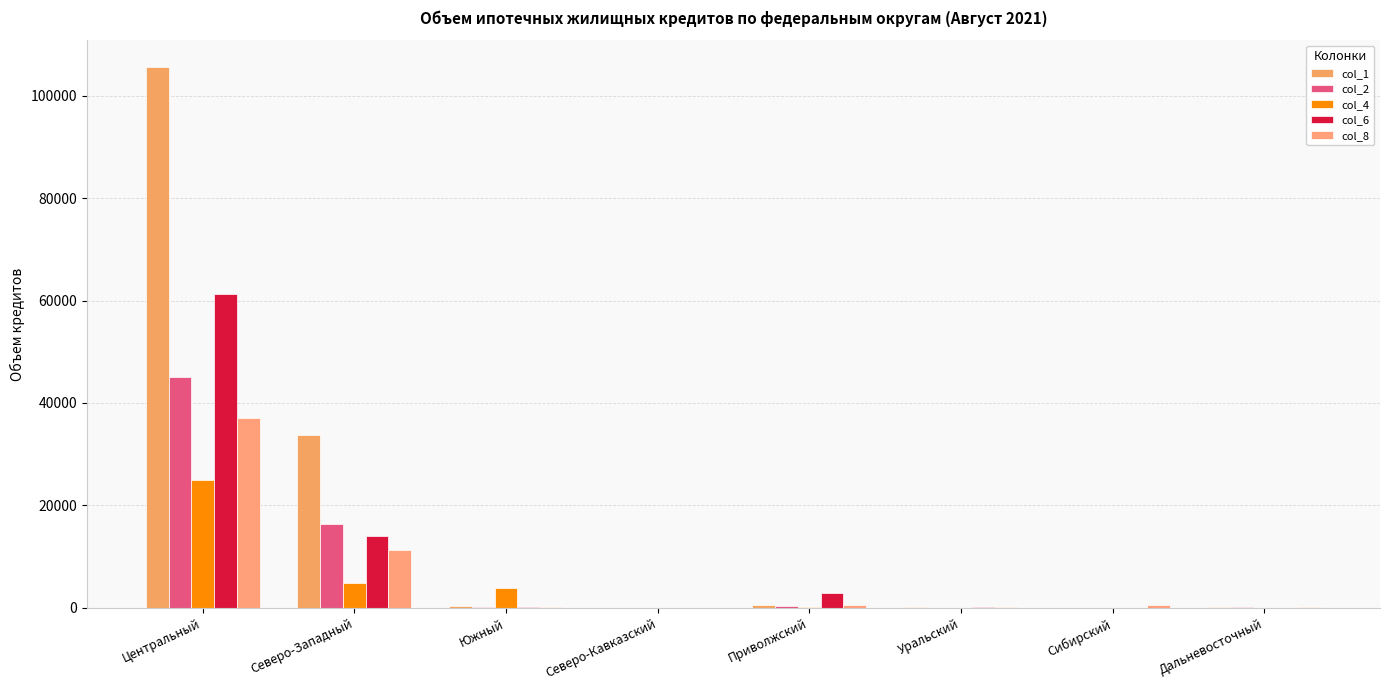

What is the difference between the col_6 values at Сибирский and Центральный?

61240